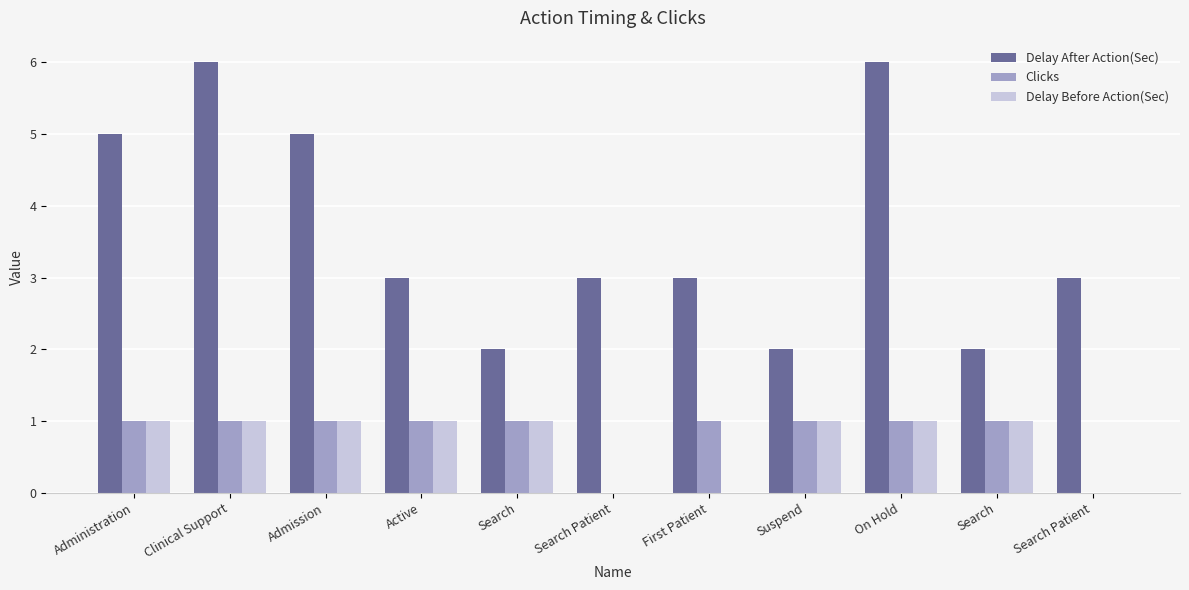

The value of Clicks at Active is 2. True or false?

False